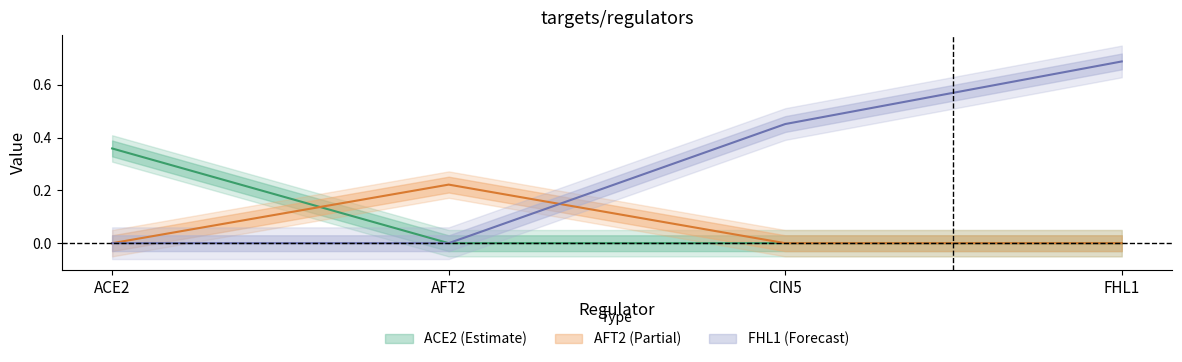

What is the difference between the highest and lowest values at CIN5?

0.5